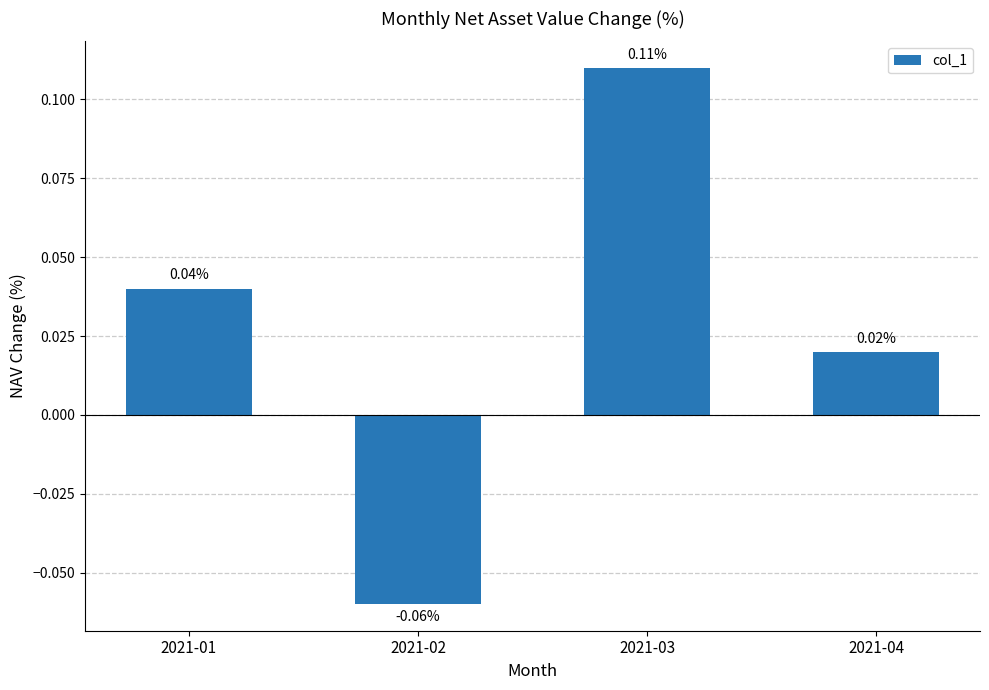

Count the number of categories in the chart.

4